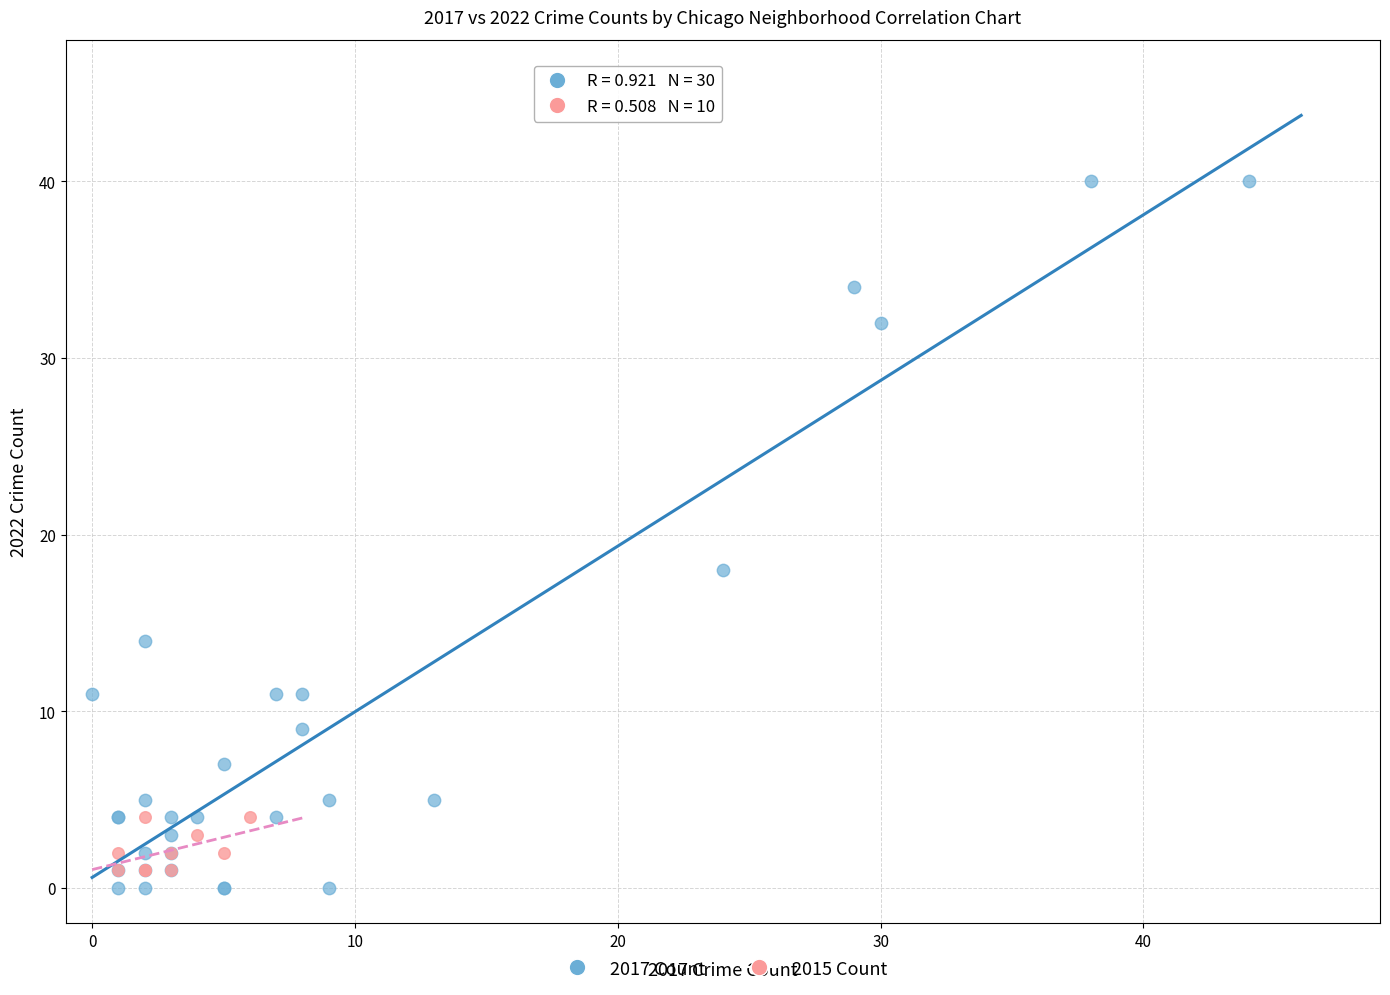

Which series has the largest Y range (max minus min)?

2017 Count